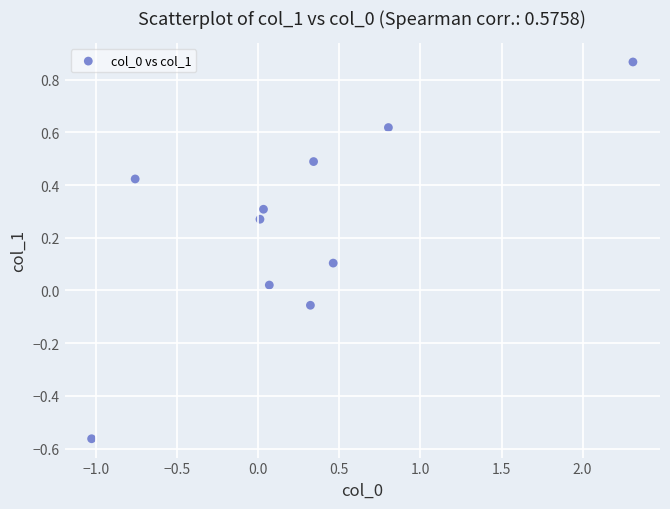

What is the range of Y values (max minus min)?

1.4